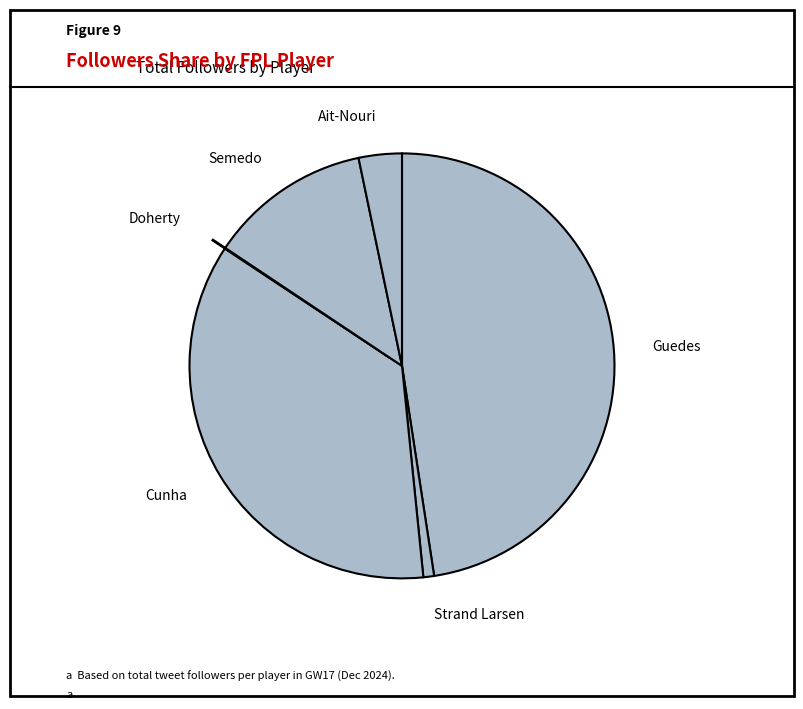

What is the largest slice in the pie chart?

Guedes